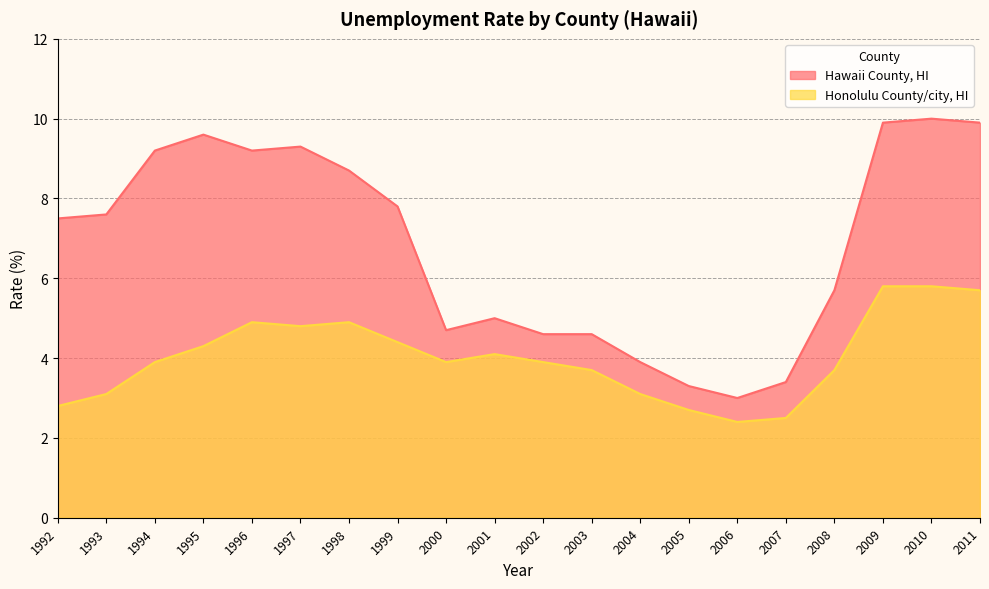

What is the approximate value of Hawaii County, HI at 1997?

9.3